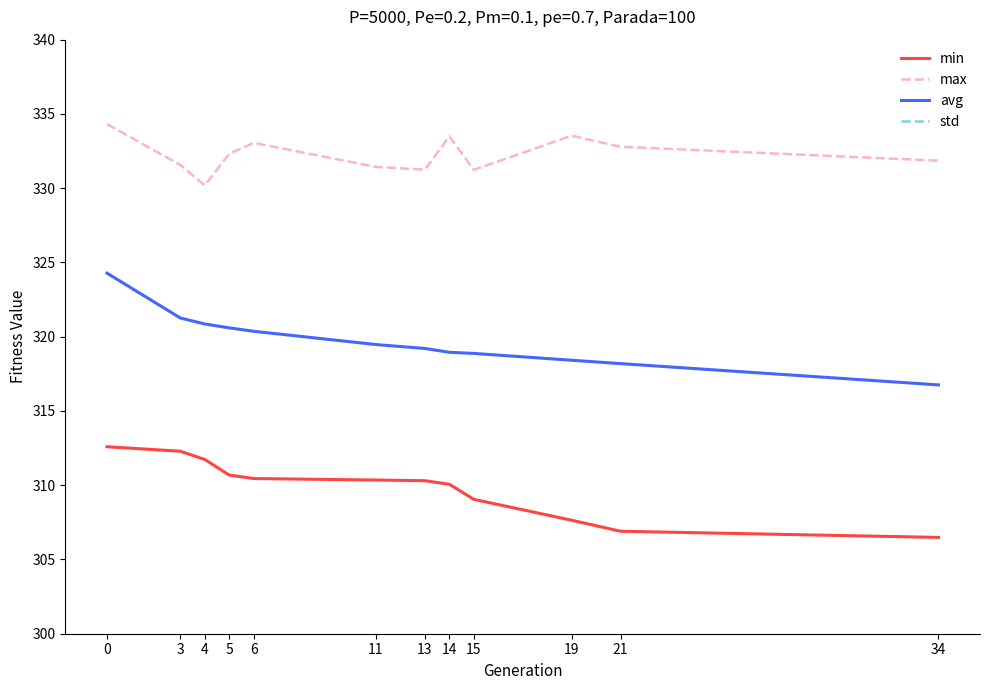

How many values in the min series are below 310?

4